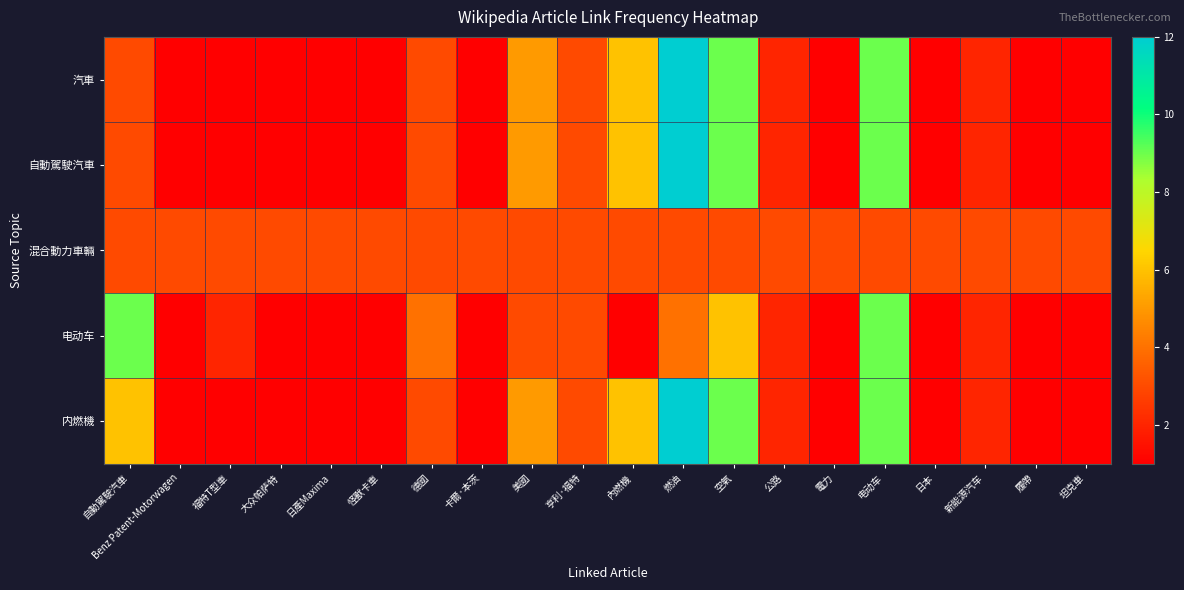

Reading left to right, what are all the values shown in this chart?

汽車: 自動駕駛汽車=3	Benz Patent-Motorwagen=1	福特T型車=1	大众帕萨特=1	日產Maxima=1	怪獸卡車=1	德國=3	卡爾·本茨=1	美國=5	亨利·福特=3	內燃機=6	燃油=12	空氣=9	公路=2	電力=1	电动车=9	日本=1	新能源汽车=2	履帶=1	坦克車=1
自動駕駛汽車: 自動駕駛汽車=3	Benz Patent-Motorwagen=1	福特T型車=1	大众帕萨特=1	日產Maxima=1	怪獸卡車=1	德國=3	卡爾·本茨=1	美國=5	亨利·福特=3	內燃機=6	燃油=12	空氣=9	公路=2	電力=1	电动车=9	日本=1	新能源汽车=2	履帶=1	坦克車=1
混合動力車輛: 自動駕駛汽車=3	Benz Patent-Motorwagen=3	福特T型車=3	大众帕萨特=3	日產Maxima=3	怪獸卡車=3	德國=3	卡爾·本茨=3	美國=3	亨利·福特=3	內燃機=3	燃油=3	空氣=3	公路=3	電力=3	电动车=3	日本=3	新能源汽车=3	履帶=3	坦克車=3
电动车: 自動駕駛汽車=9	Benz Patent-Motorwagen=1	福特T型車=2	大众帕萨特=1	日產Maxima=1	怪獸卡車=1	德國=4	卡爾·本茨=1	美國=3	亨利·福特=3	內燃機=1	燃油=4	空氣=6	公路=2	電力=1	电动车=9	日本=1	新能源汽车=2	履帶=1	坦克車=1
内燃機: 自動駕駛汽車=6	Benz Patent-Motorwagen=1	福特T型車=1	大众帕萨特=1	日產Maxima=1	怪獸卡車=1	德國=3	卡爾·本茨=1	美國=5	亨利·福特=3	內燃機=6	燃油=12	空氣=9	公路=2	電力=1	电动车=9	日本=1	新能源汽车=2	履帶=1	坦克車=1